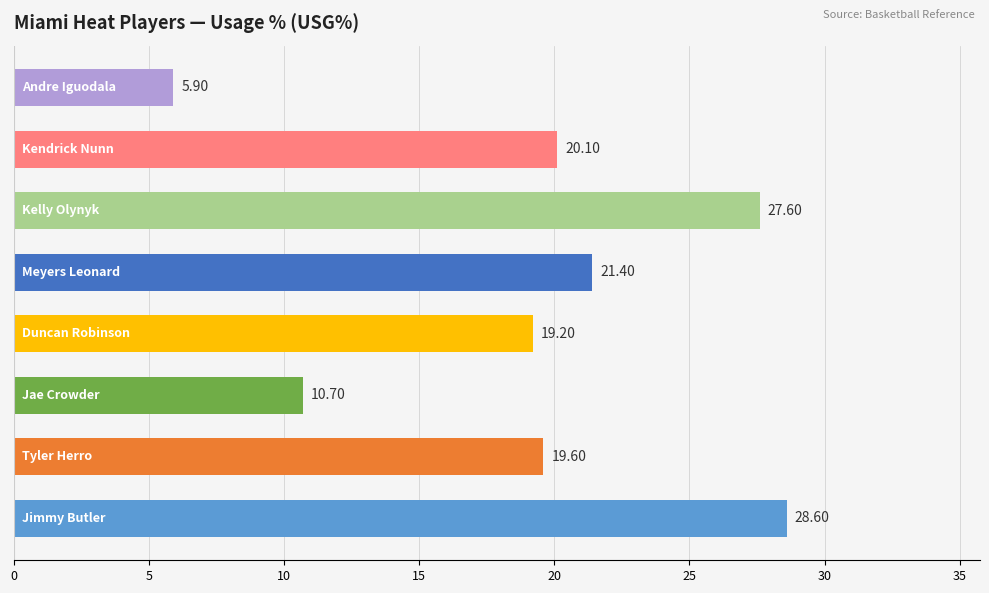

Count the number of categories in the chart.

8